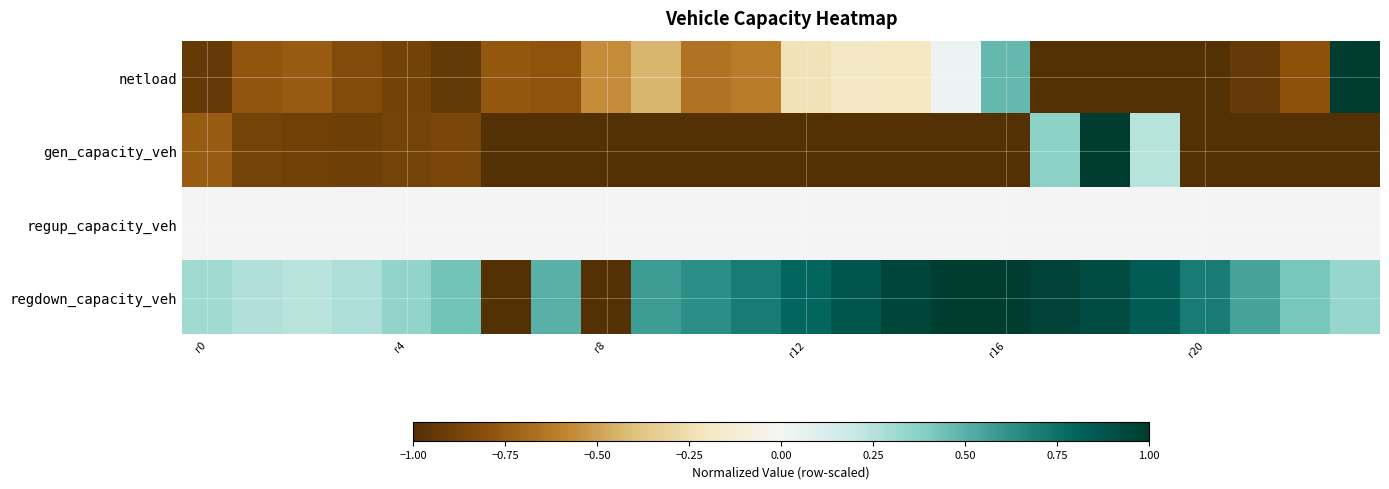

Which series has the largest range (max minus min)?

netload